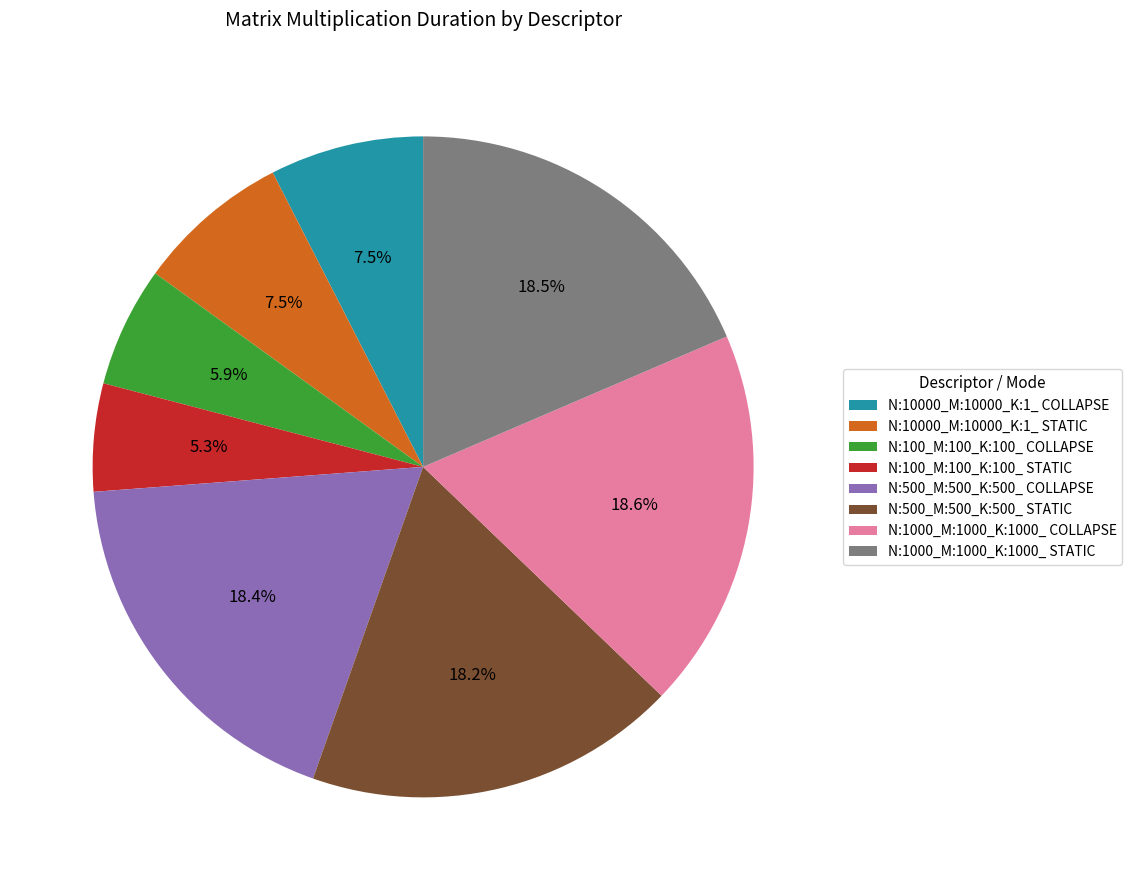

Which has a higher value, N:10000_M:10000_K:1_ STATIC or N:100_M:100_K:100_ STATIC?

N:10000_M:10000_K:1_ STATIC